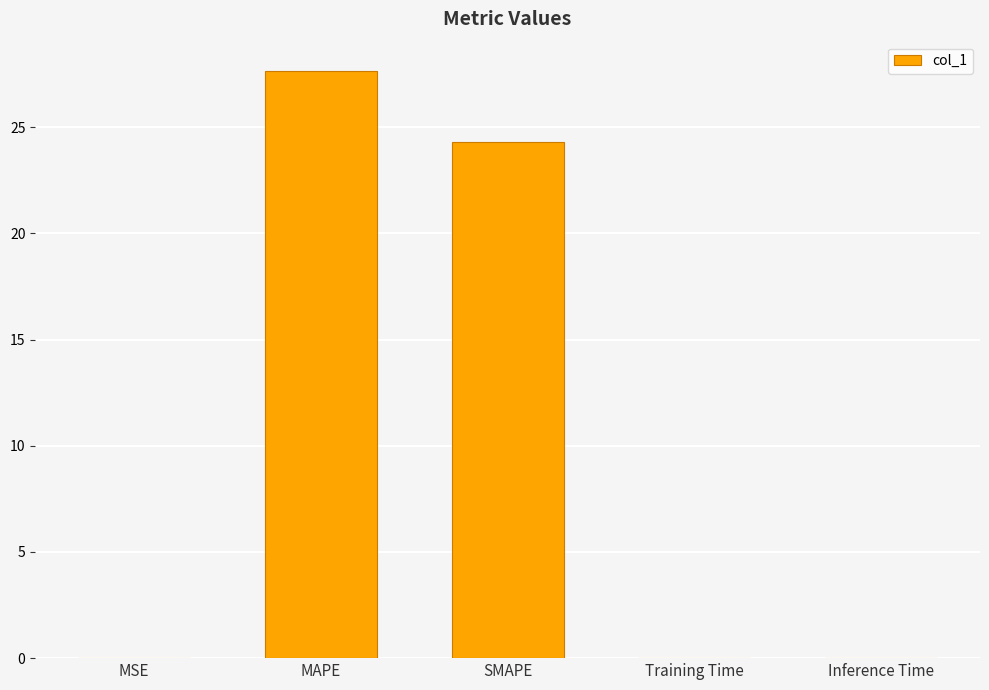

Where is the data nearest to the value 13?

SMAPE